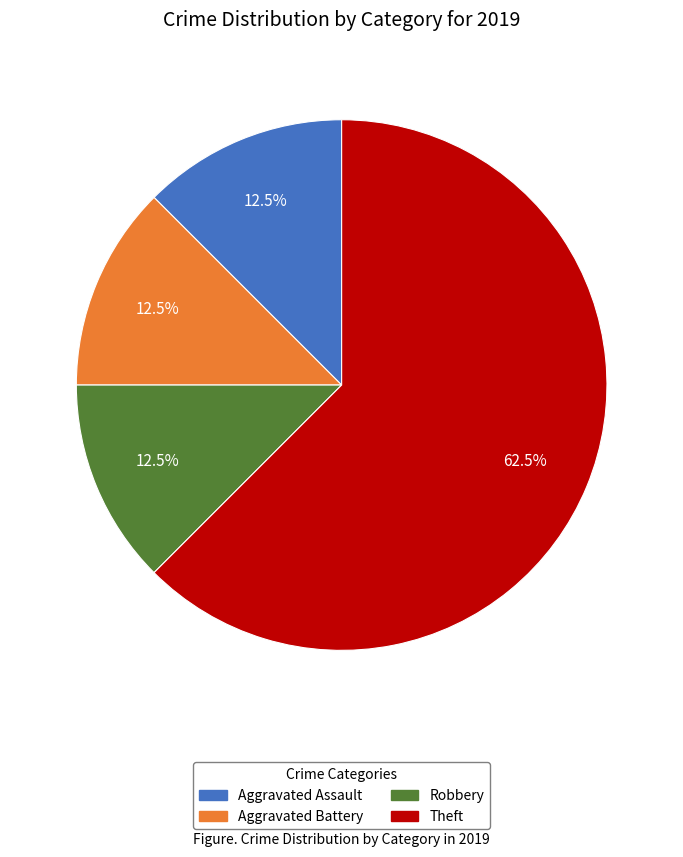

Combined, do Robbery and Theft account for over 50%?

Yes